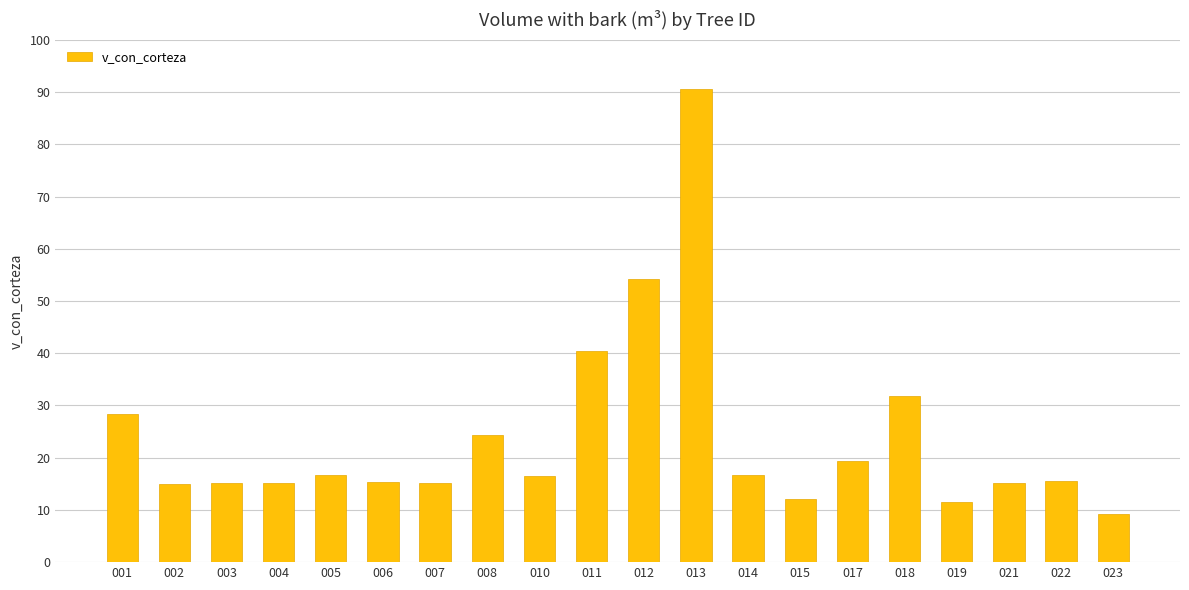

Is it true that the value at 008 is 34.7?

False